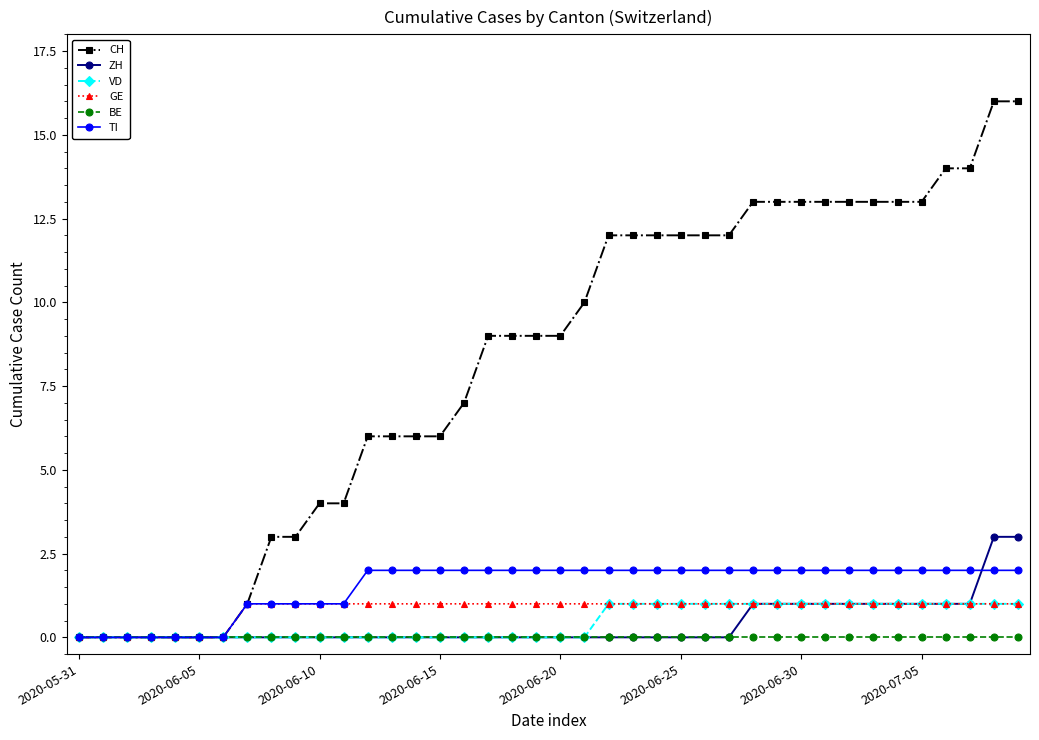

How many series are shown in this chart?

6